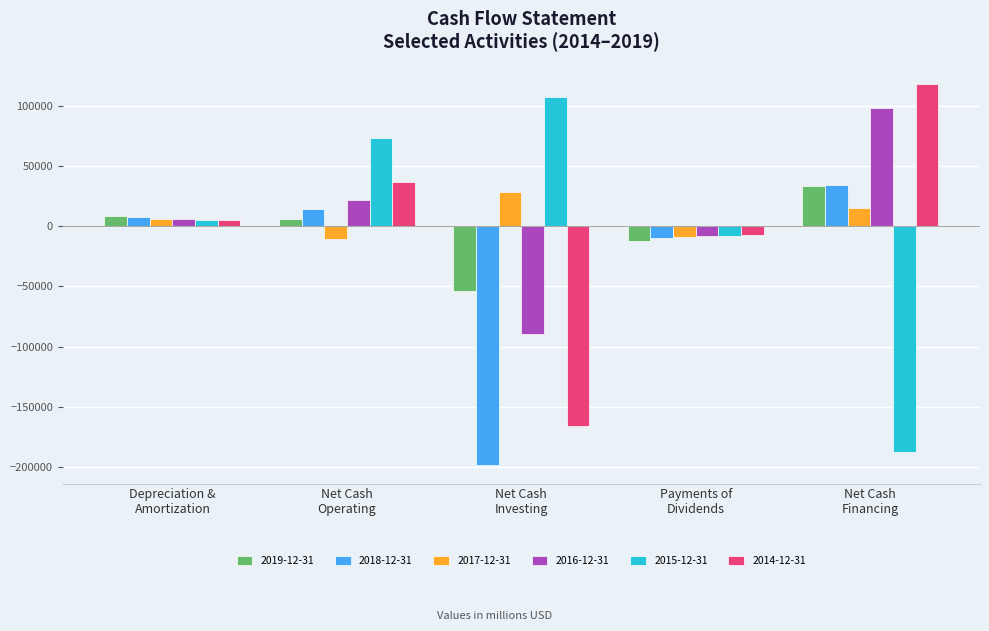

What is the sum of the 2015-12-31 values at Net Cash
Financing and Net Cash
Investing?

-80531